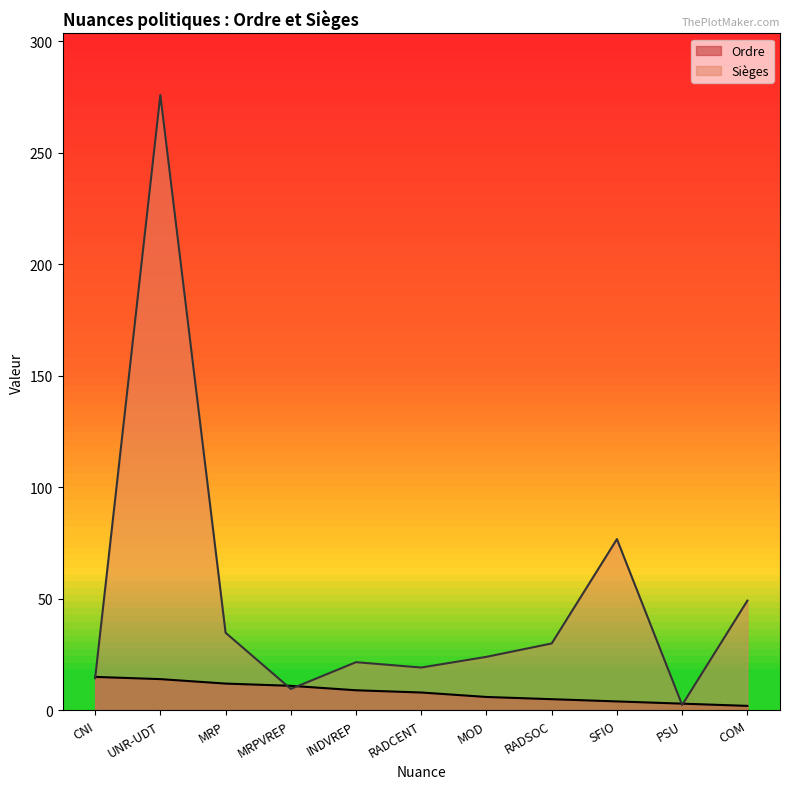

At which category does the chart reach its minimum across all series?

COM